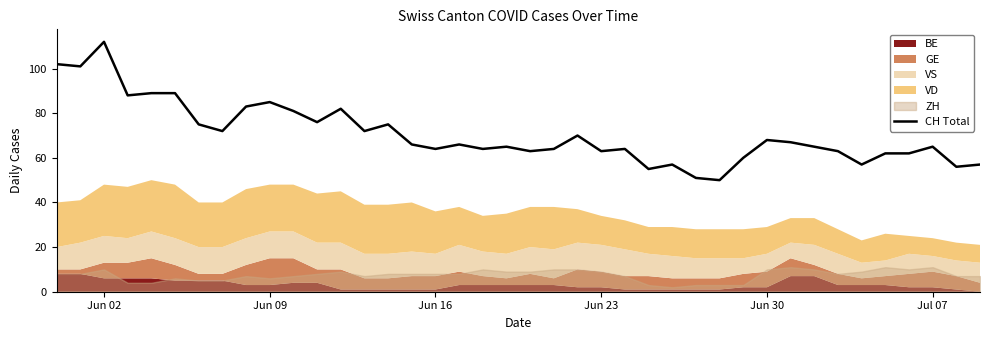

Reading left to right, transcribe all the data shown in this chart.

102	101	112	88	89	89	75	72	83	85	81	76	82	72	75	66	64	66	64	65	63	64	70	63	64	55	57	51	50	60	68	67	65	63	57	62	62	65	56	57